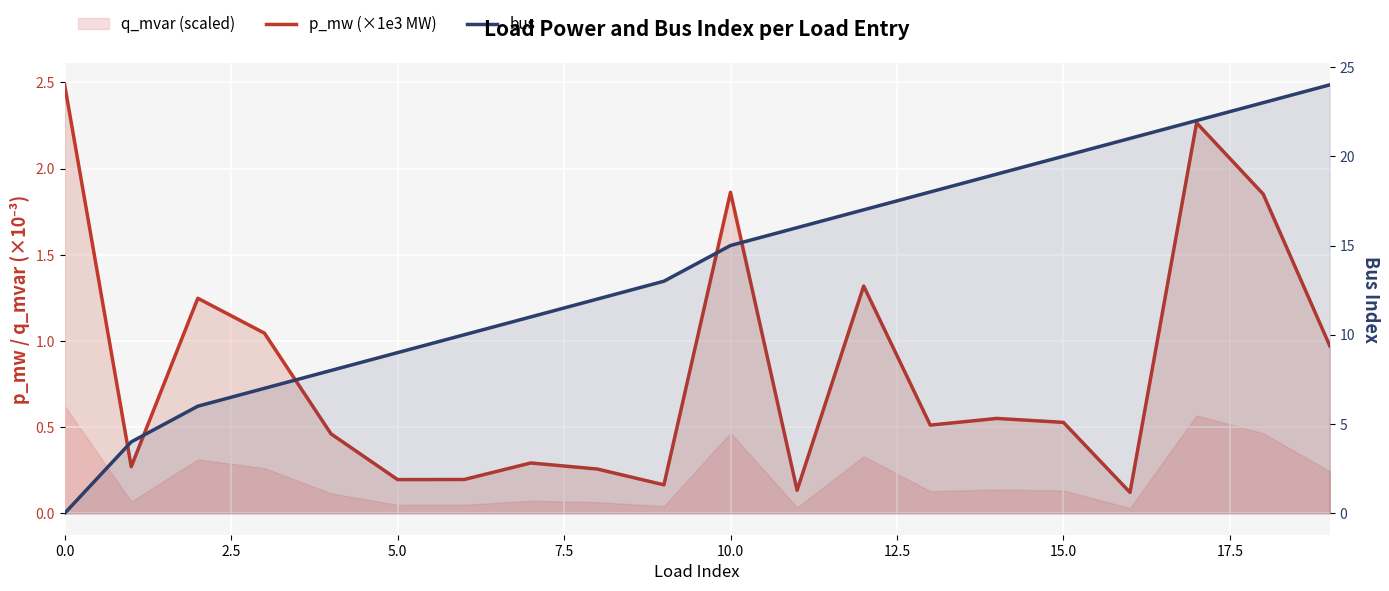

How many values in bus are above zero?

19